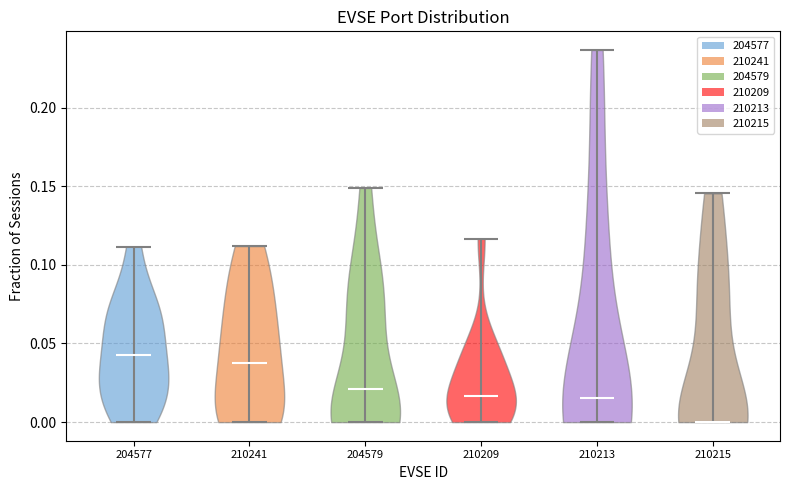

Reading left to right, read every violin against the y-axis: where its median line is, and the lowest and highest points it reaches. The values are not printed on the chart, so give them approximately, as read against the axis.

204577: median line 0.045, lowest point 0.000, highest point 0.110
210241: median line 0.035, lowest point 0.000, highest point 0.110
204579: median line 0.020, lowest point 0.000, highest point 0.150
210209: median line 0.015, lowest point 0.000, highest point 0.115
210213: median line 0.015, lowest point 0.000, highest point 0.235
210215: median line 0.000, lowest point 0.000, highest point 0.145